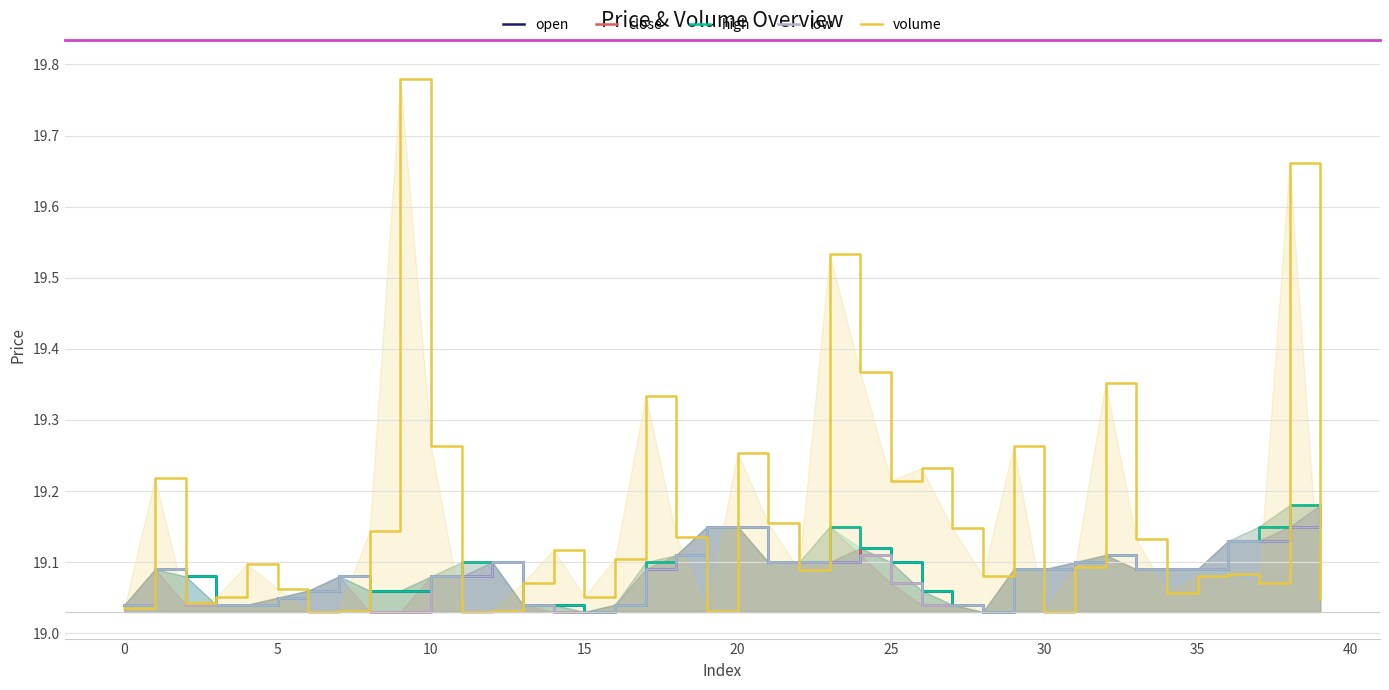

List the series in order of their peak value, lowest first.

open, close, high, low, volume